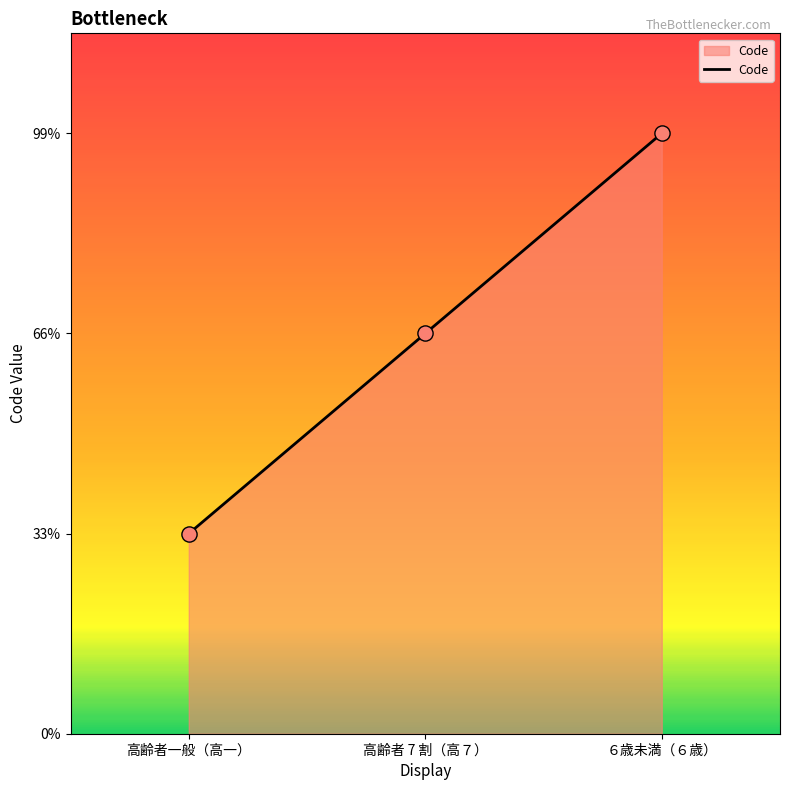

What is the ratio of the value at 高齢者一般（高一） to the value at ６歳未満（６歳）?

0.3